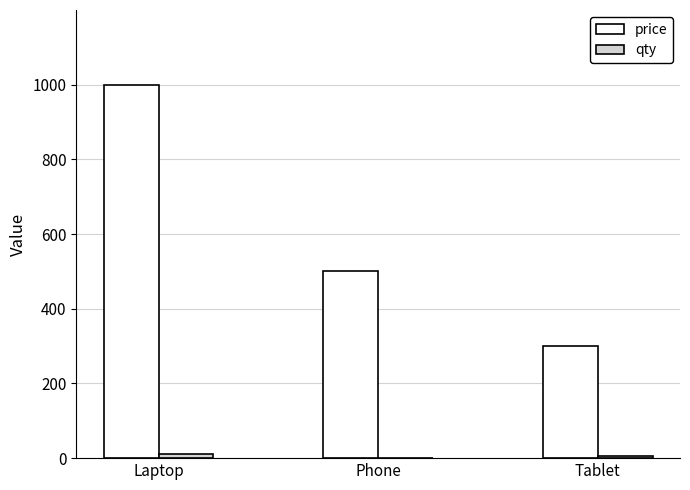

The price series shows 500.0 at Phone. True or false?

True